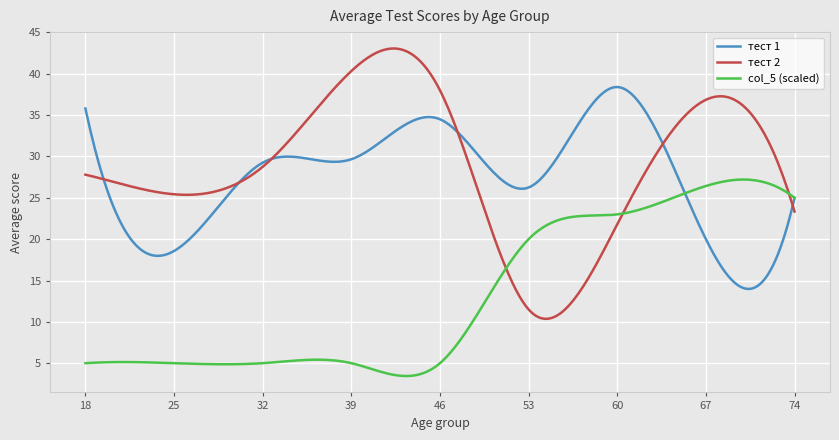

What is the minimum value for тест 1?

14.0